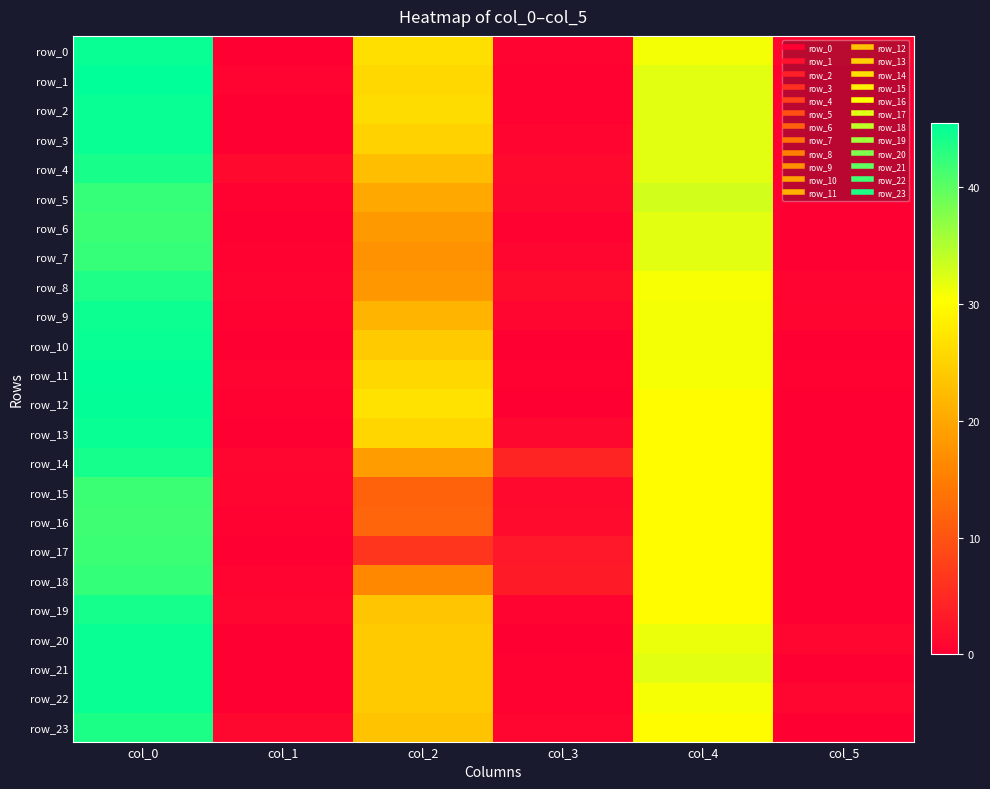

True or false: row_13 has a value of 43.3 at col_2.

False